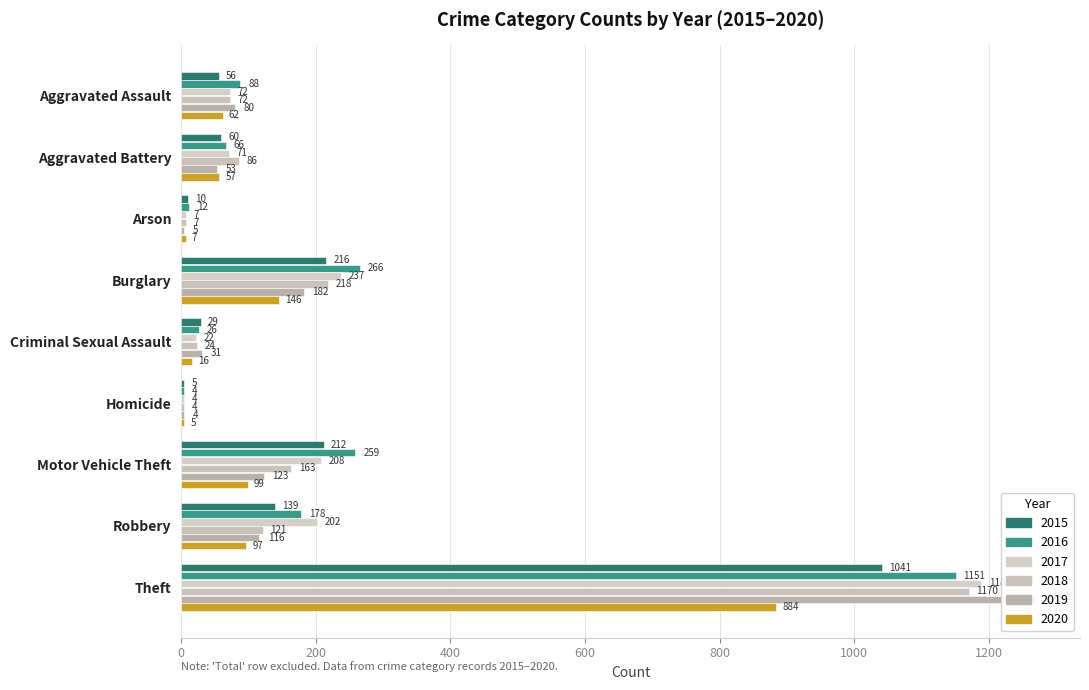

The value of 2019 at Aggravated Battery is 53. True or false?

True